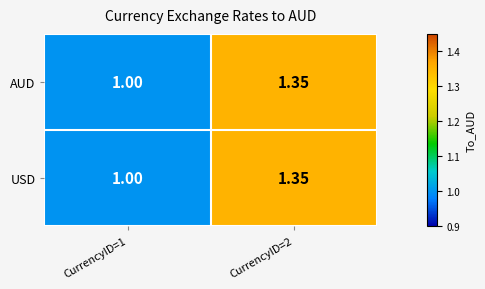

How many data points in USD are above 1?

1